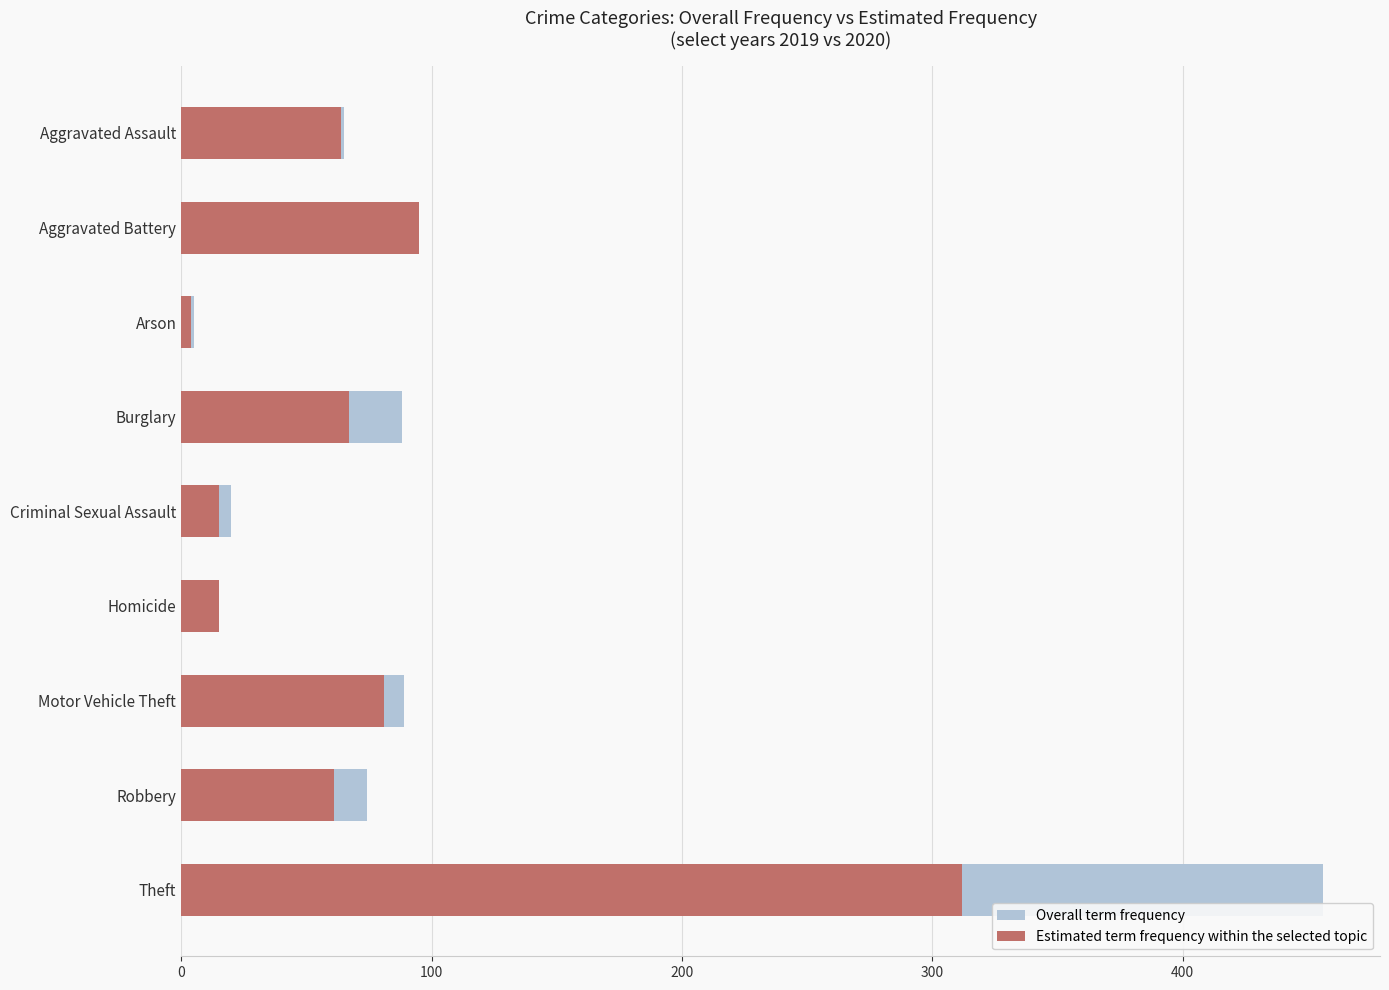

Reading left to right, list all the values displayed in this chart.

Overall term frequency: 65	89	5	88	20	5	89	74	456
Estimated term frequency within the selected topic: 64	95	4	67	15	15	81	61	312